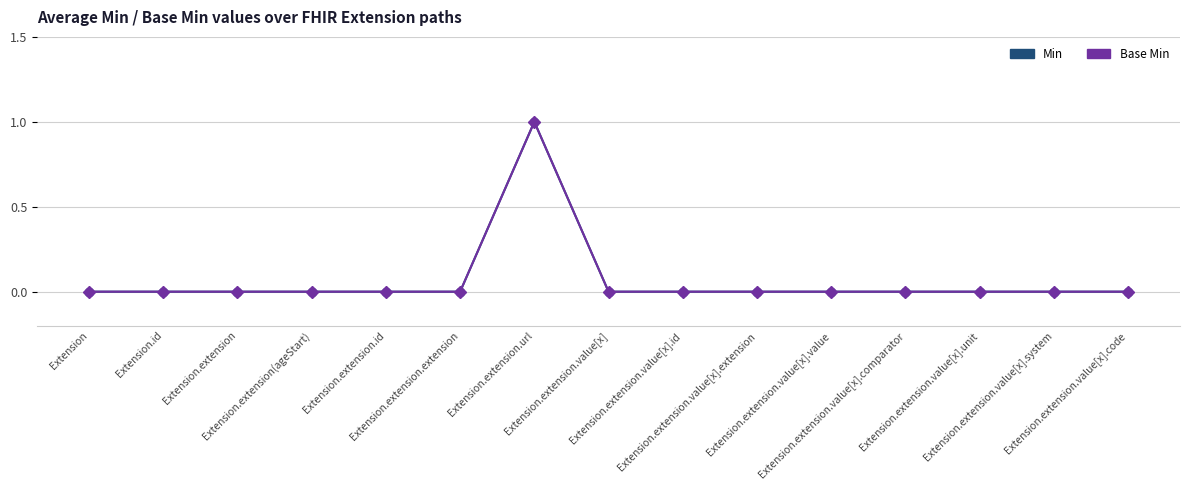

What position from the left is Extension.extension.value[x].code?

15